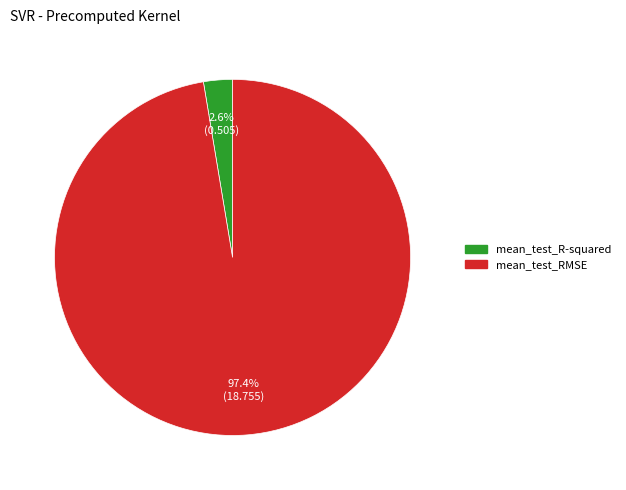

Does mean_test_R-squared represent more than half of the total?

No